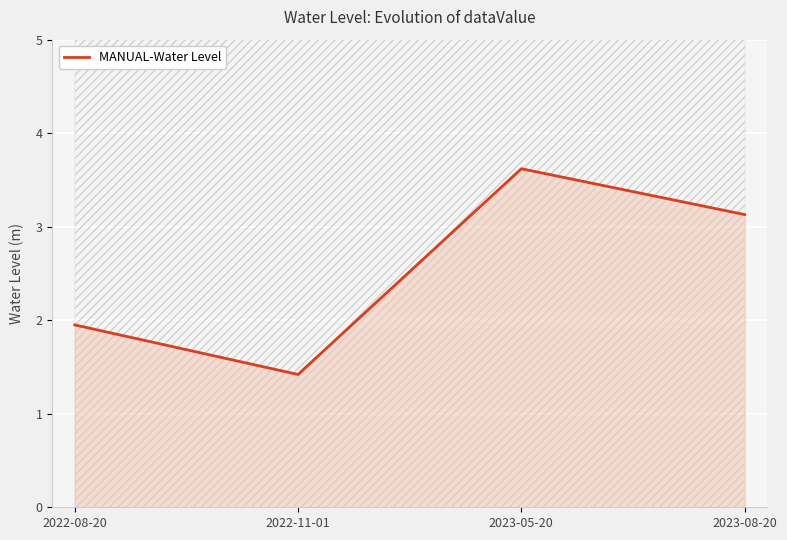

What is the ratio of the value at 2022-11-01 to the value at 2022-08-20?

0.7